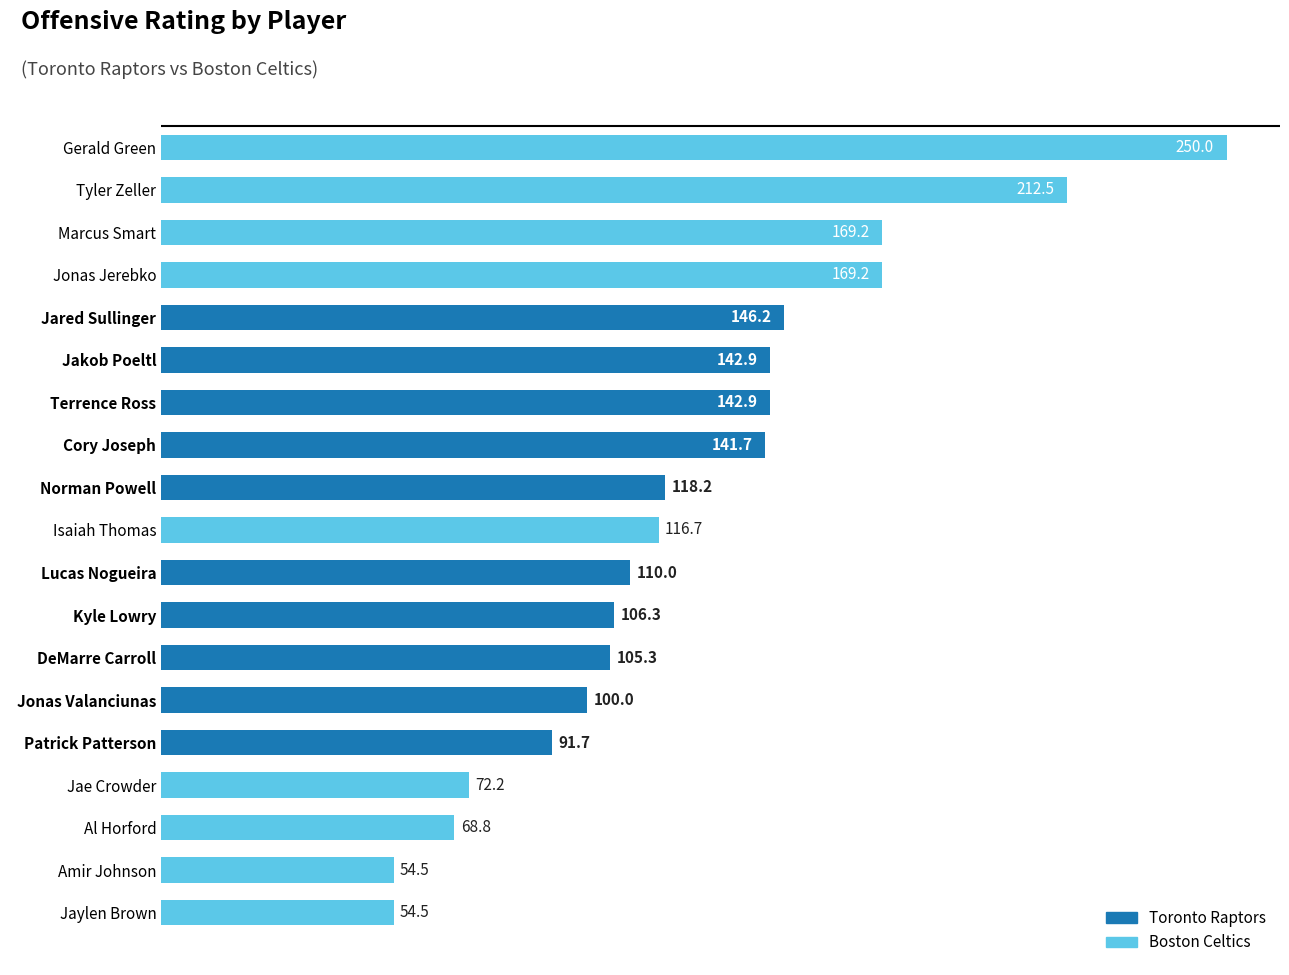

Where is the data nearest to the value 152?

  Jared Sullinger